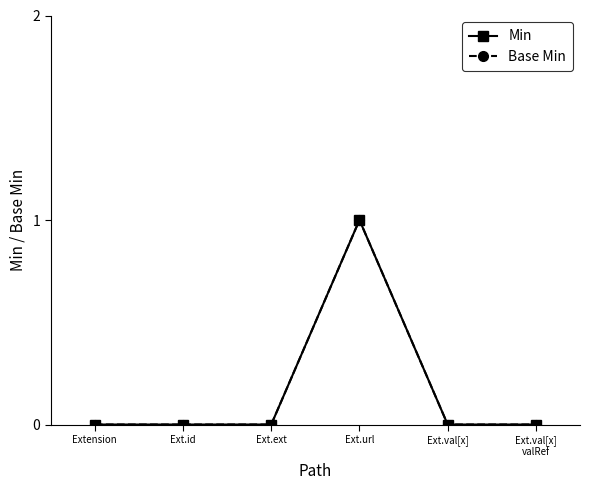

What are all the series names shown in the legend?

Min, Base Min